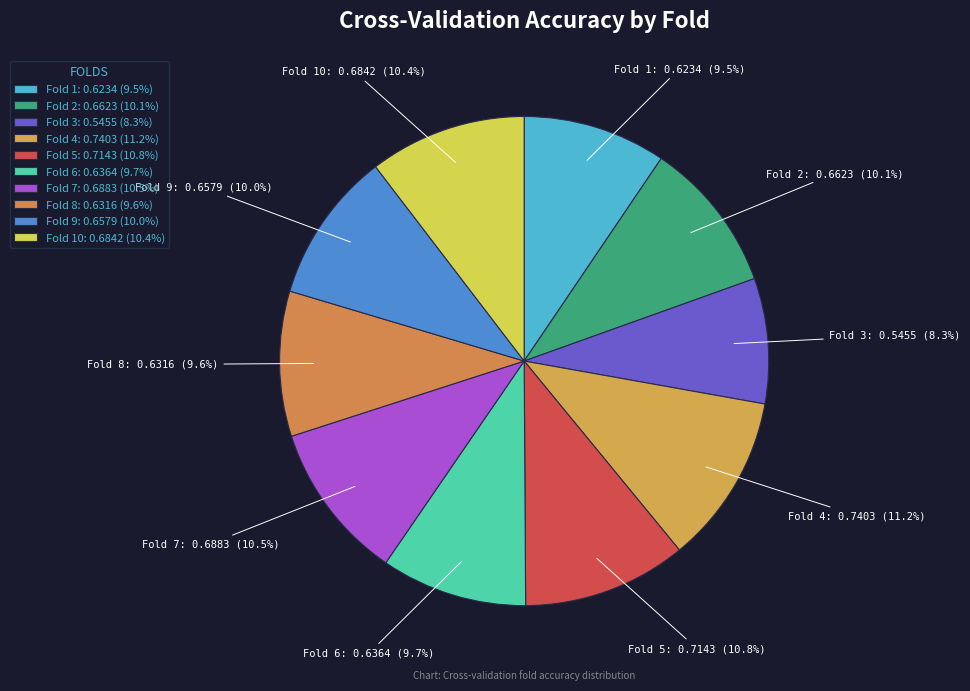

Do Fold 7 and Fold 8 together represent more than half of the pie?

No